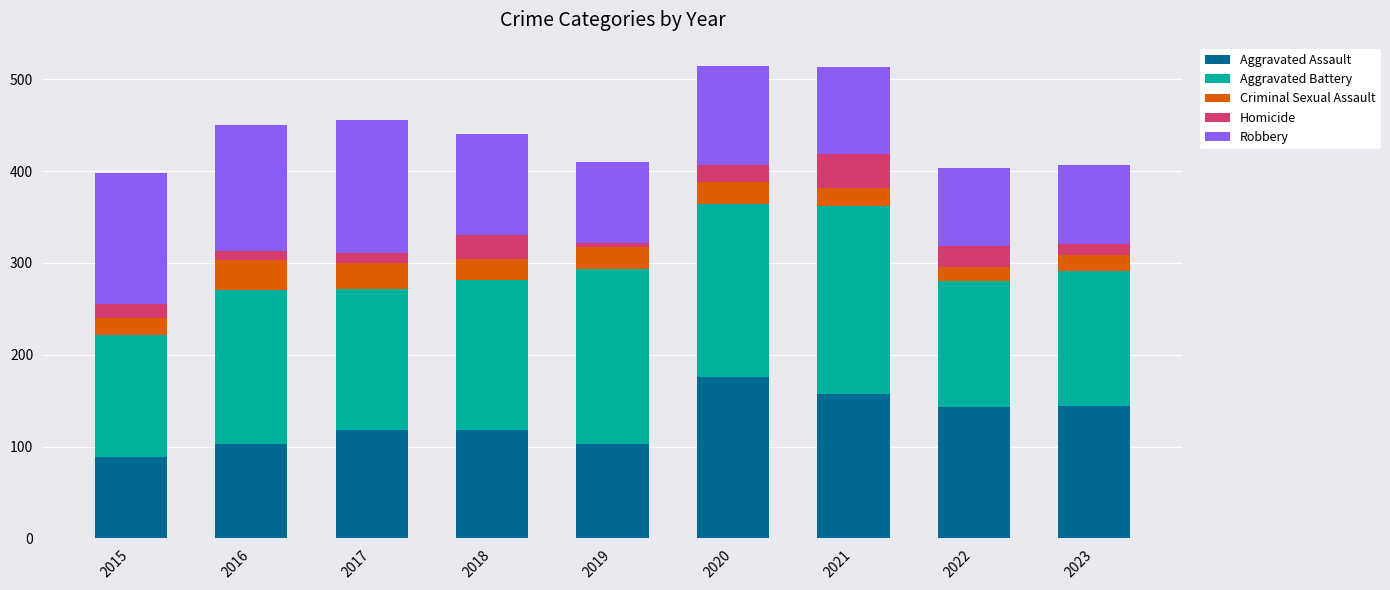

The value of Aggravated Assault at 2021 is 50. True or false?

False